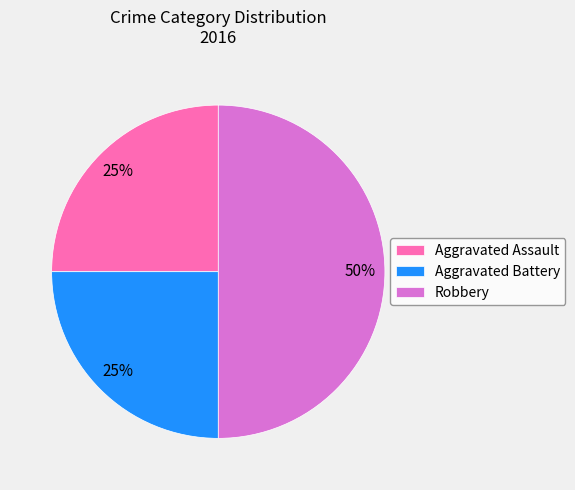

To the nearest percent, what is the average slice percentage?

33%